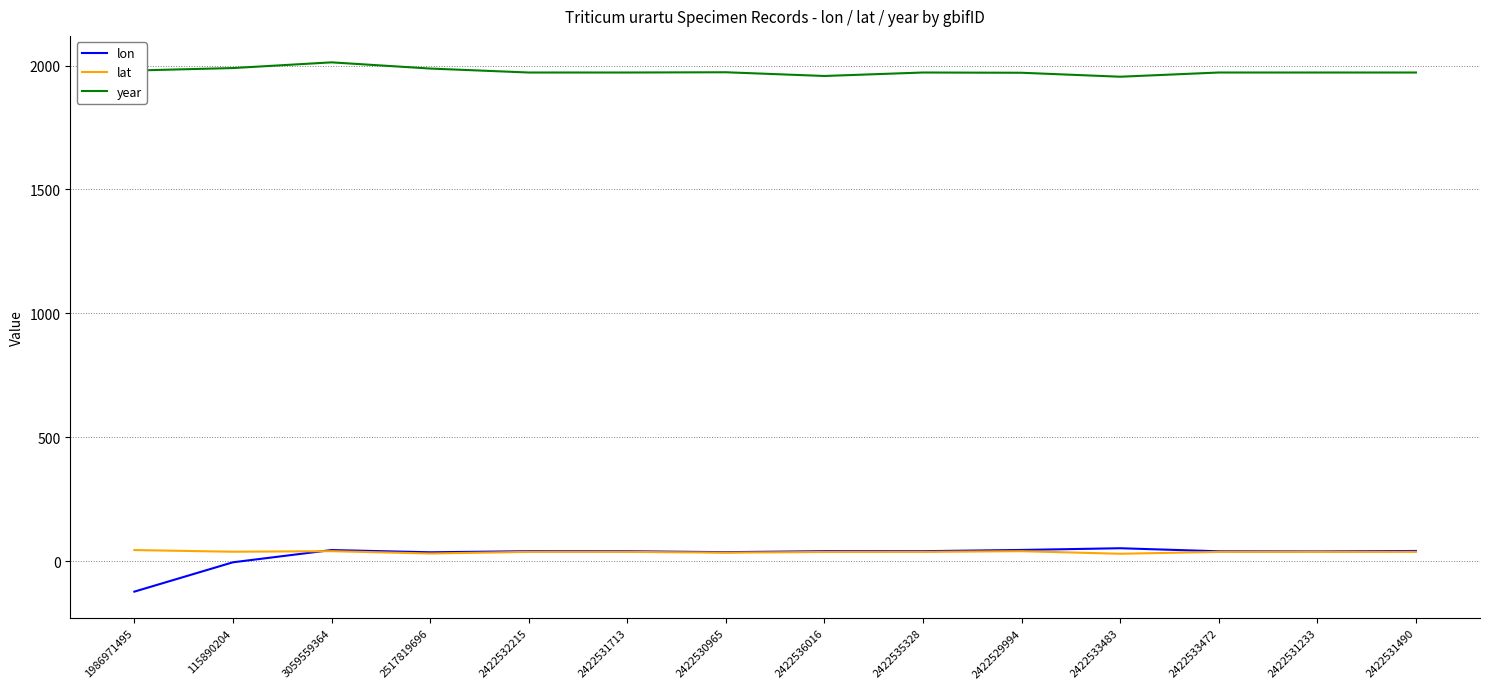

What value does the year series have at 2422531713?

1972.0